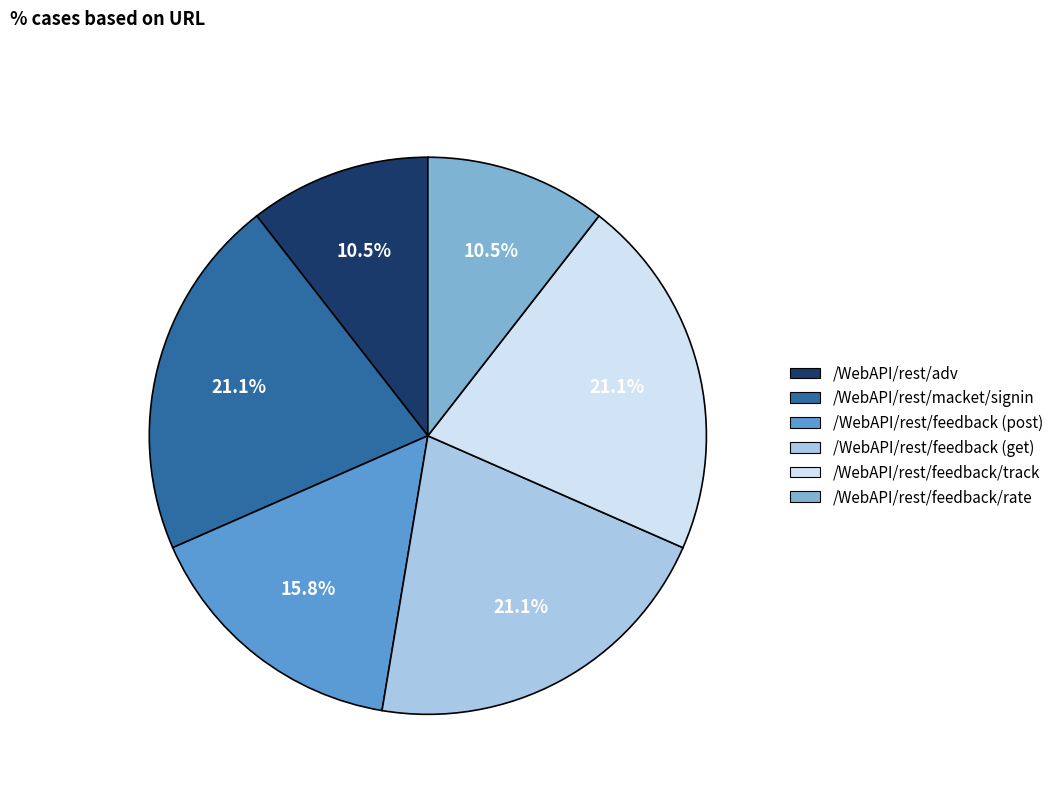

Does /WebAPI/rest/feedback/rate account for over 50% of the chart?

No